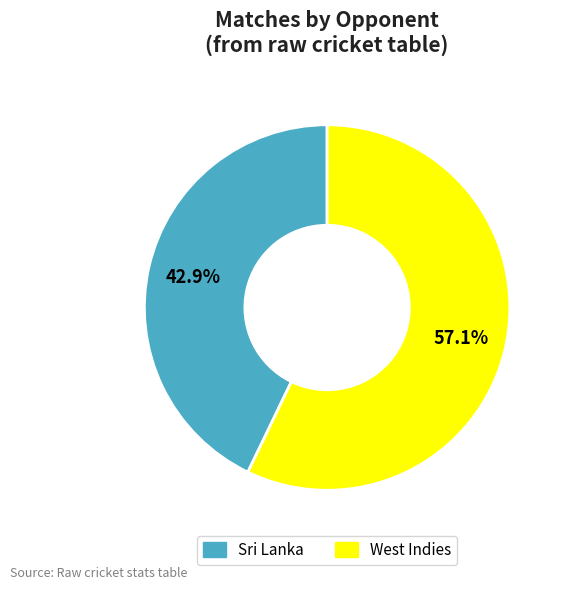

Which slice represents more than half of the pie?

West Indies